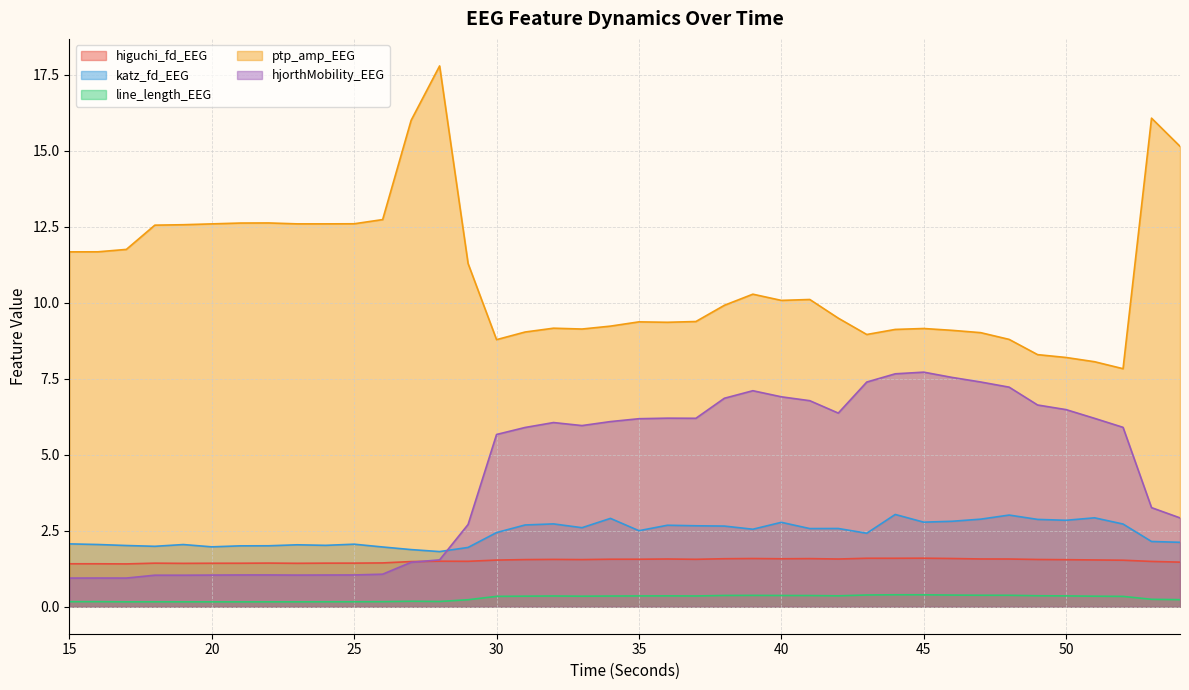

Rank the categories by ptp_amp_EEG value from lowest to highest.

52, 51, 50, 49, 30, 48, 43, 47, 31, 46, 44, 33, 45, 32, 34, 36, 35, 37, 42, 38, 40, 41, 39, 29, 15, 16, 17, 18, 19, 20, 23, 24, 25, 21, 22, 26, 54, 27, 53, 28